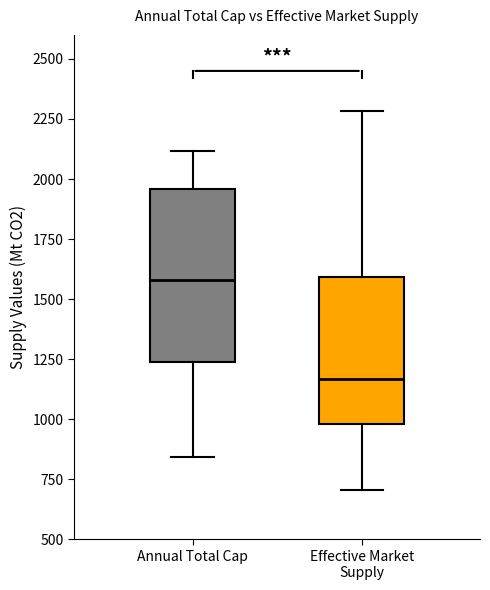

Reading left to right, transcribe this box plot: for each box, give where its median line is, the range the box spans, and where its two whiskers end, as read against the y-axis. The values are not printed on the chart, so give them approximately, as read against the axis.

Annual Total Cap: median 1600, box 1250 to 1950, whiskers 850 to 2100
Effective Market Supply: median 1150, box 1000 to 1600, whiskers 700 to 2300